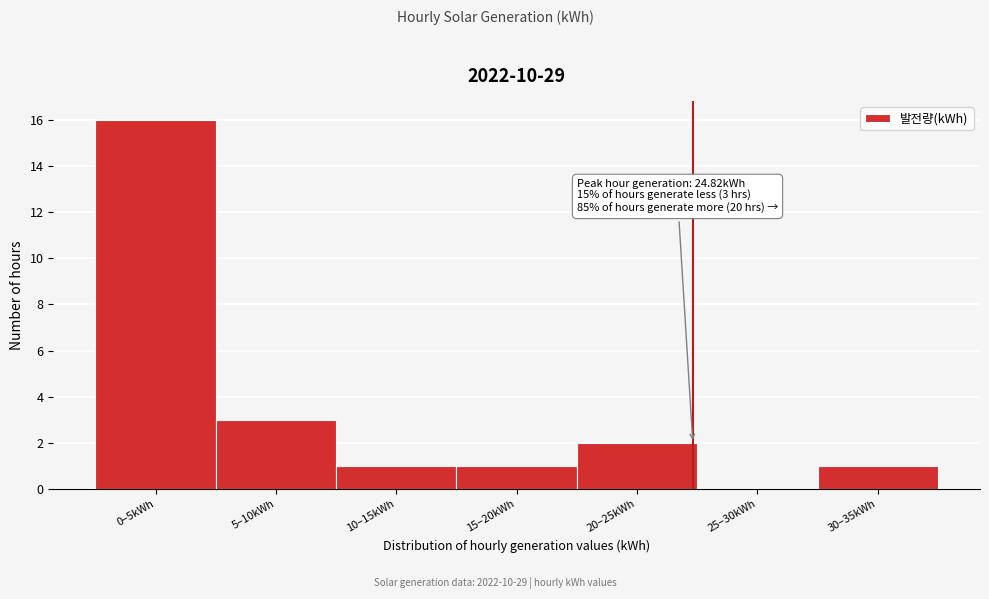

Reading left to right, list all the values displayed in this chart.

0–5kWh=16	5–10kWh=3	10–15kWh=1	15–20kWh=1	20–25kWh=2	25–30kWh=0	30–35kWh=1